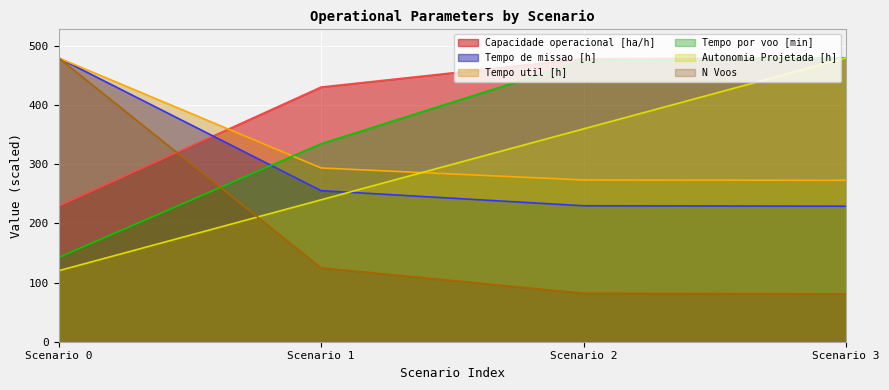

How many data points in Tempo util [h] are above 293?

2